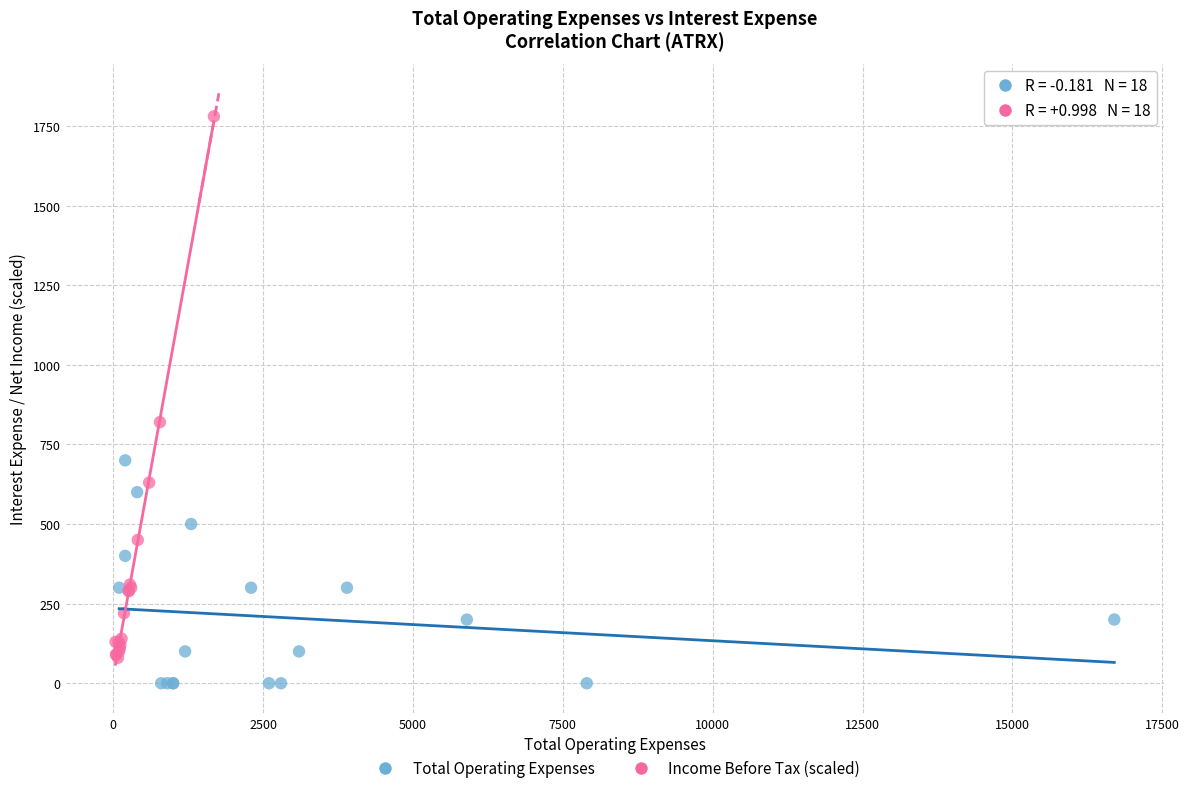

Which series has the widest spread of Y values?

Income Before Tax (scaled)